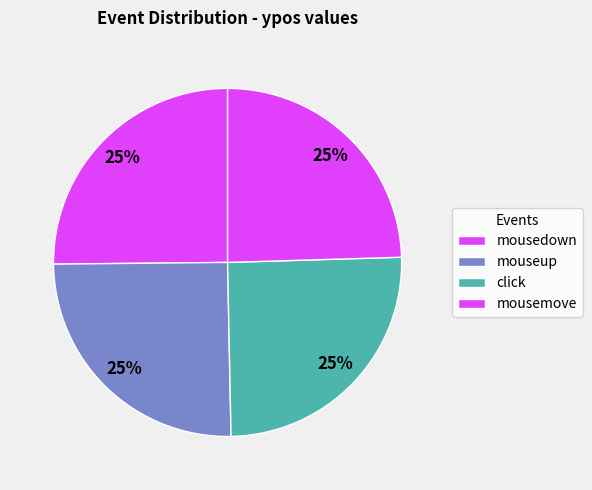

What percentage is the mousedown slice, to the nearest percent?

25%